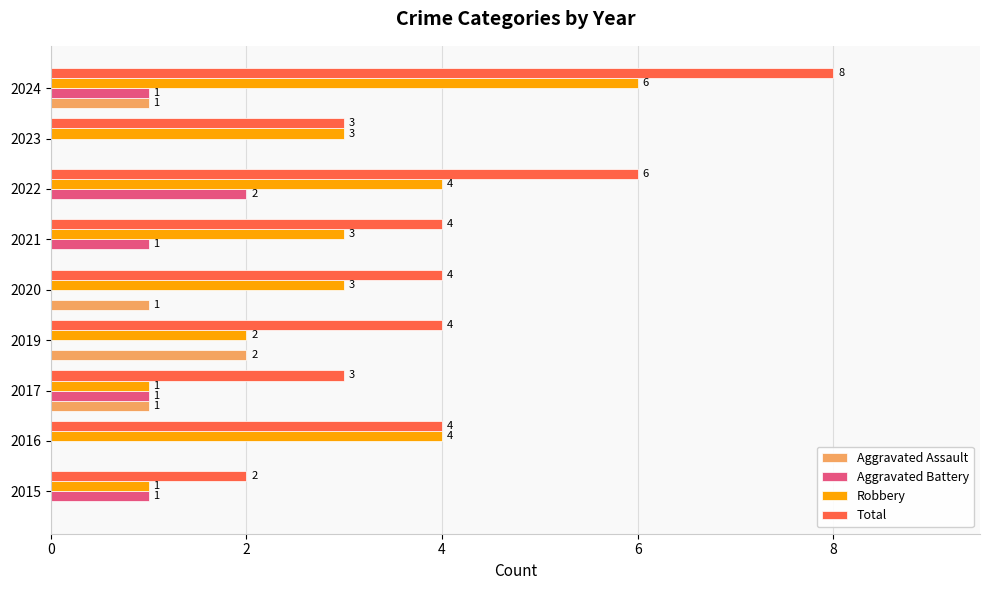

Which category has the highest value in the Aggravated Battery series?

2022